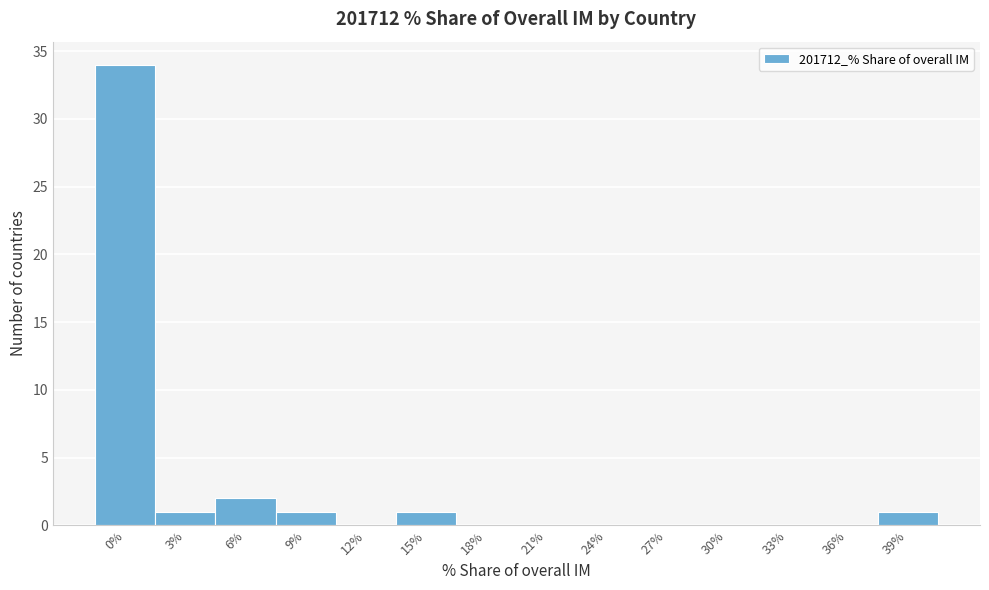

Reading right to left, transcribe all the data shown in this chart.

39%=1	36%=0	33%=0	30%=0	27%=0	24%=0	21%=0	18%=0	15%=1	12%=0	9%=1	6%=2	3%=1	0%=34